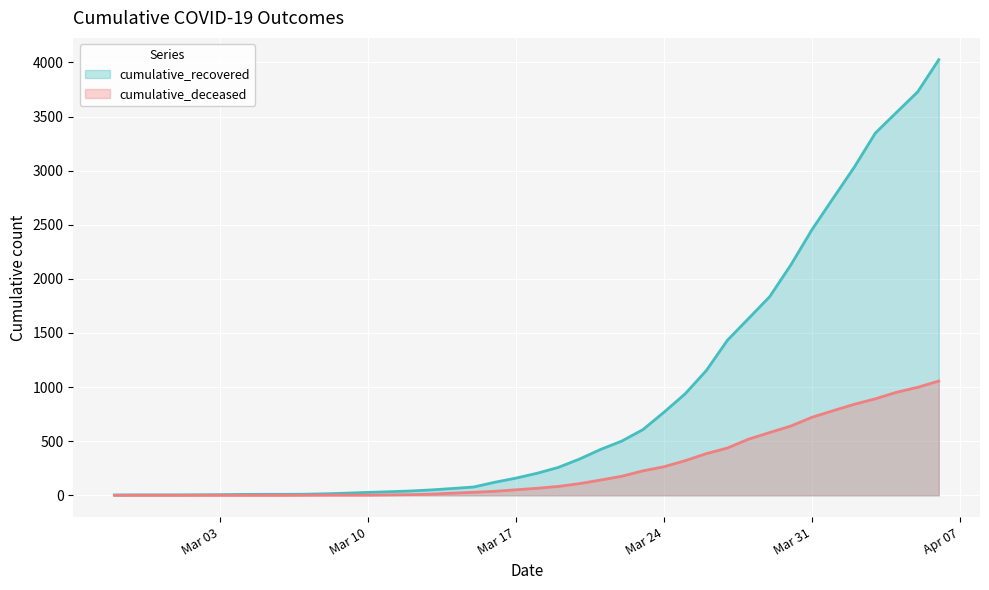

What is the label of the 38th point from the left?

2020-04-04